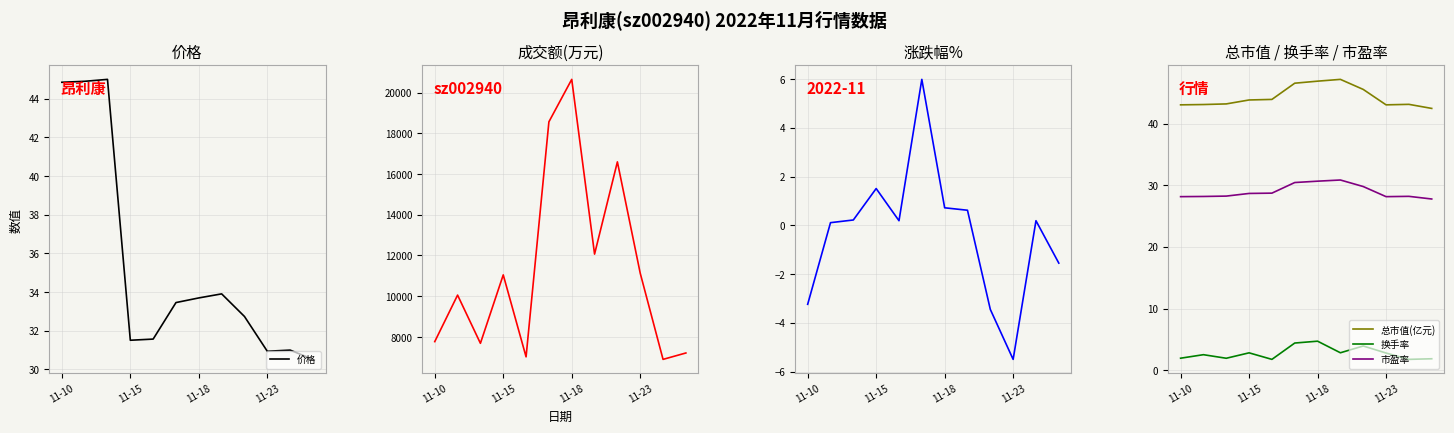

True or false: 总市值(亿元) and 市盈率 intersect in this chart.

False